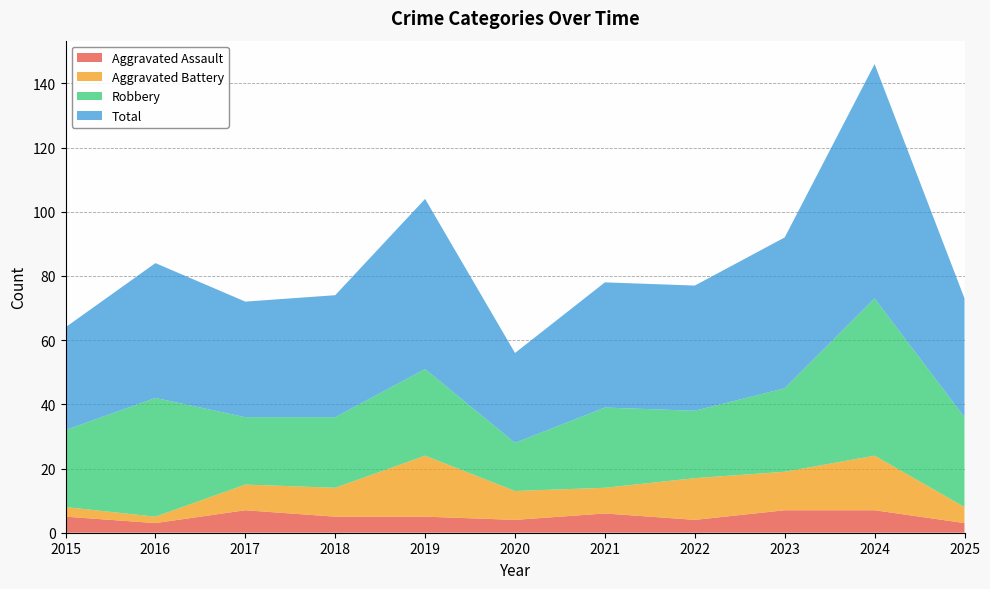

Reading left to right, list all the values displayed in this chart.

Aggravated Assault: 5	3	7	5	5	4	6	4	7	7	3
Aggravated Battery: 3	2	8	9	19	9	8	13	12	17	5
Robbery: 24	37	21	22	27	15	25	21	26	49	28
Total: 32	42	36	38	53	28	39	39	47	73	37